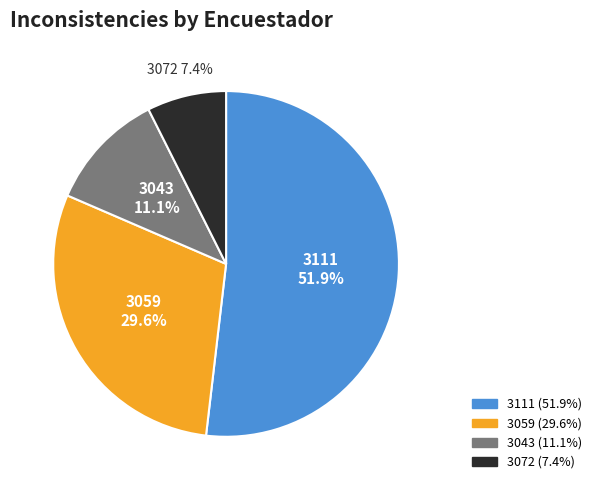

Approximately how many times larger is the value at 3043 compared to 3059?

0.4